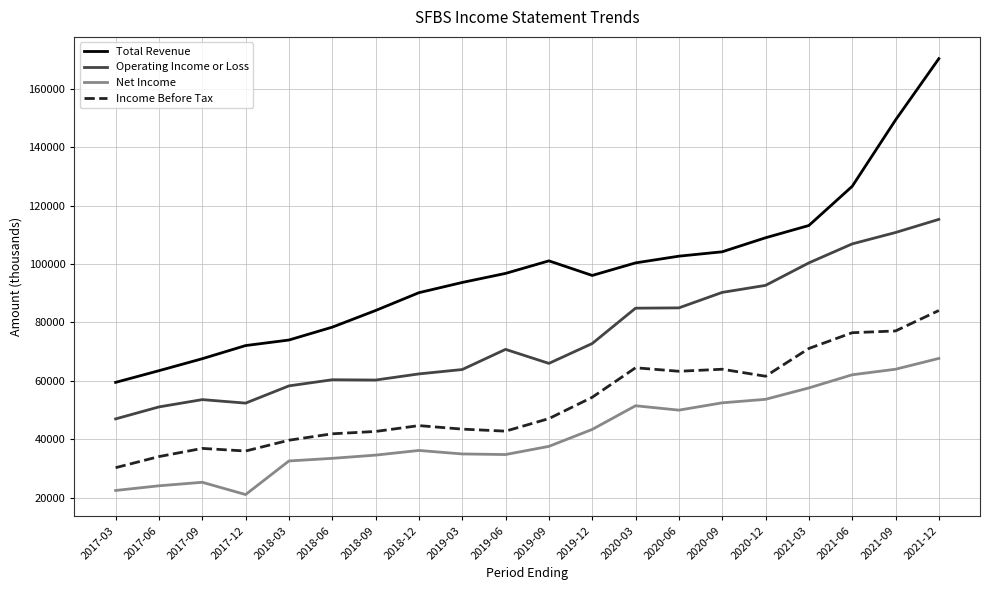

Is it true that Income Before Tax equals 37460 at 2020-12?

False